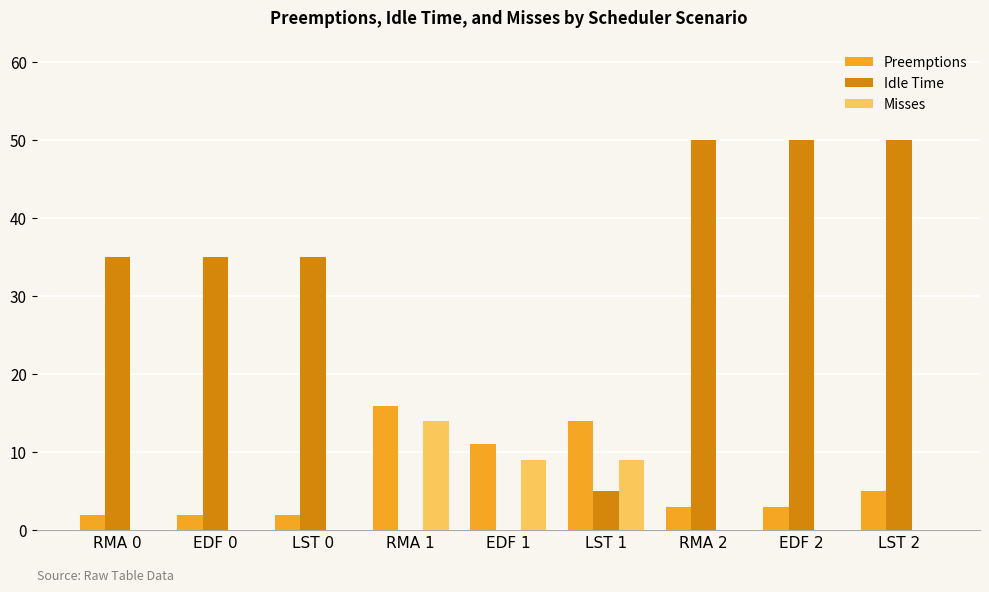

Is it true that Idle Time equals 12 at RMA 2?

False